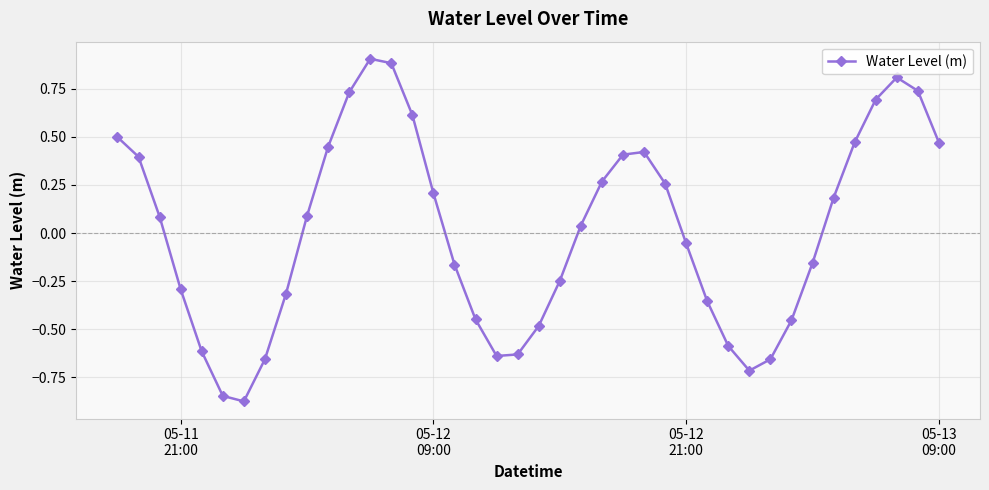

What is the difference between the second highest and second lowest values?

1.7